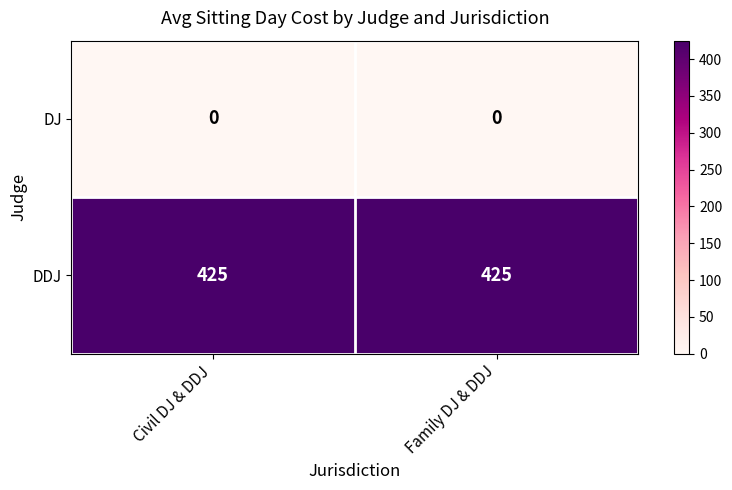

What is the maximum value shown in the chart?

425